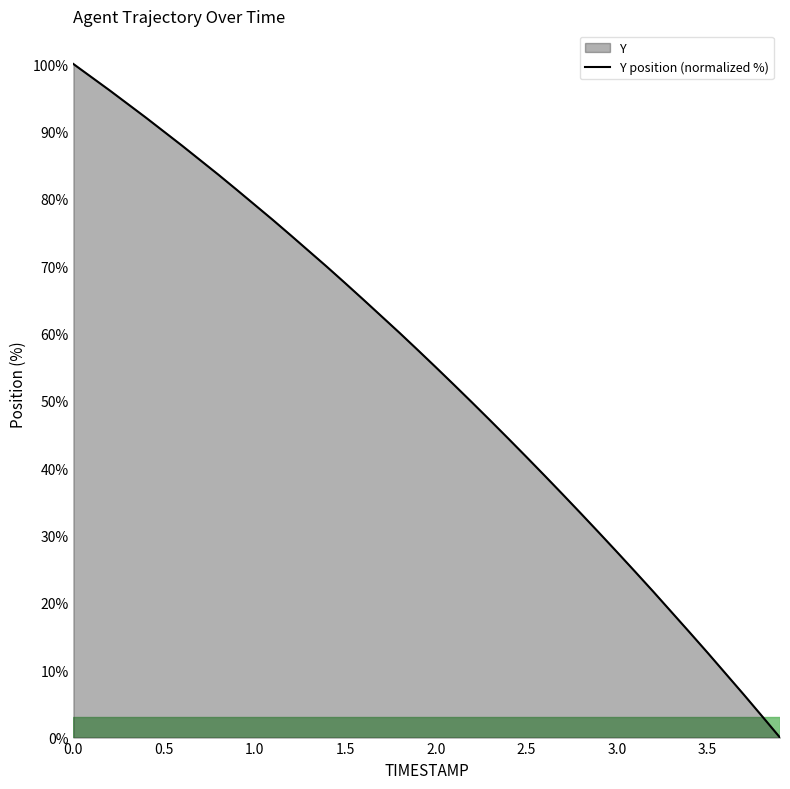

How many lines are shown in the chart?

1